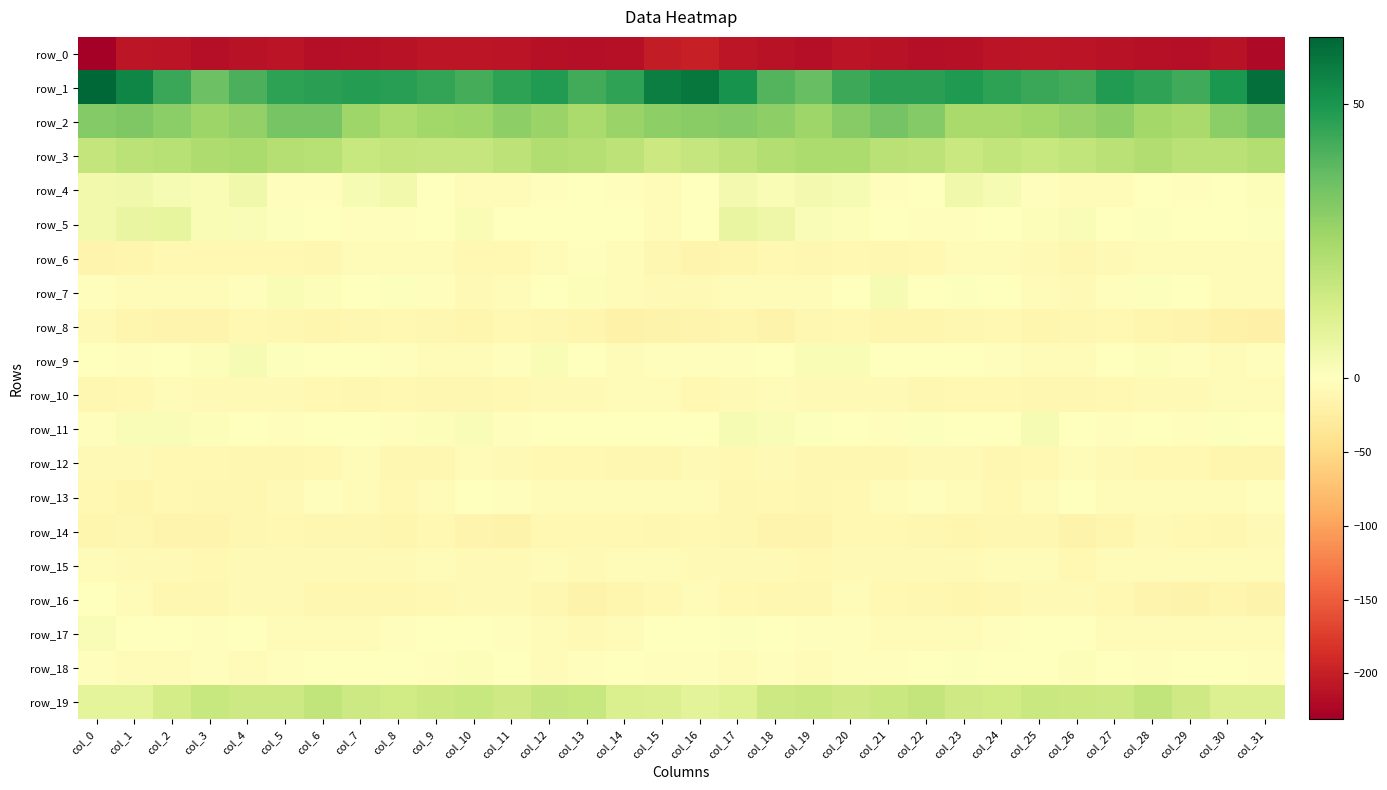

What is the difference between the second highest and minimum values in the row_12 series?

7.4